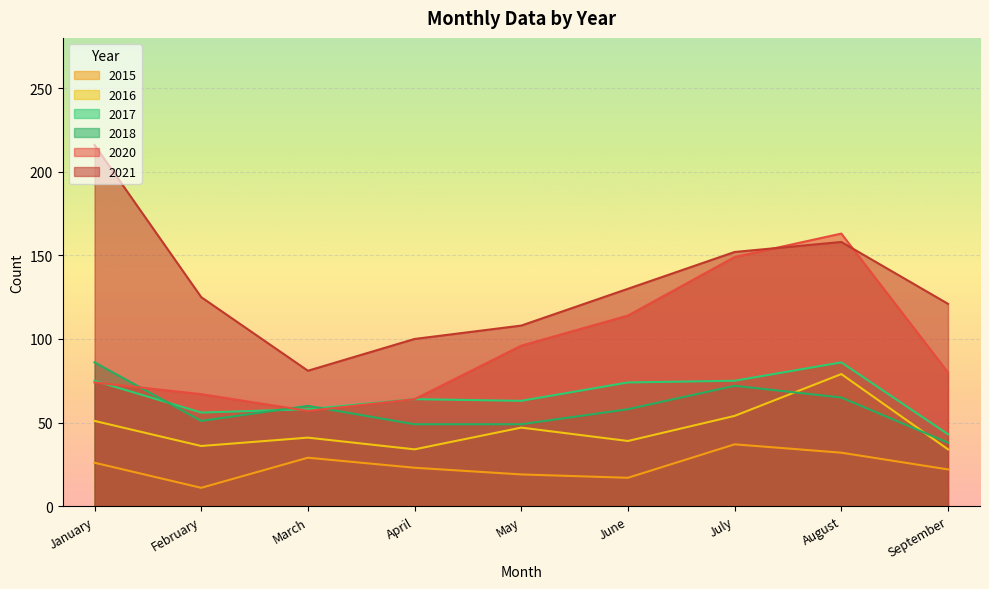

Which series has the largest total across all categories?

2021